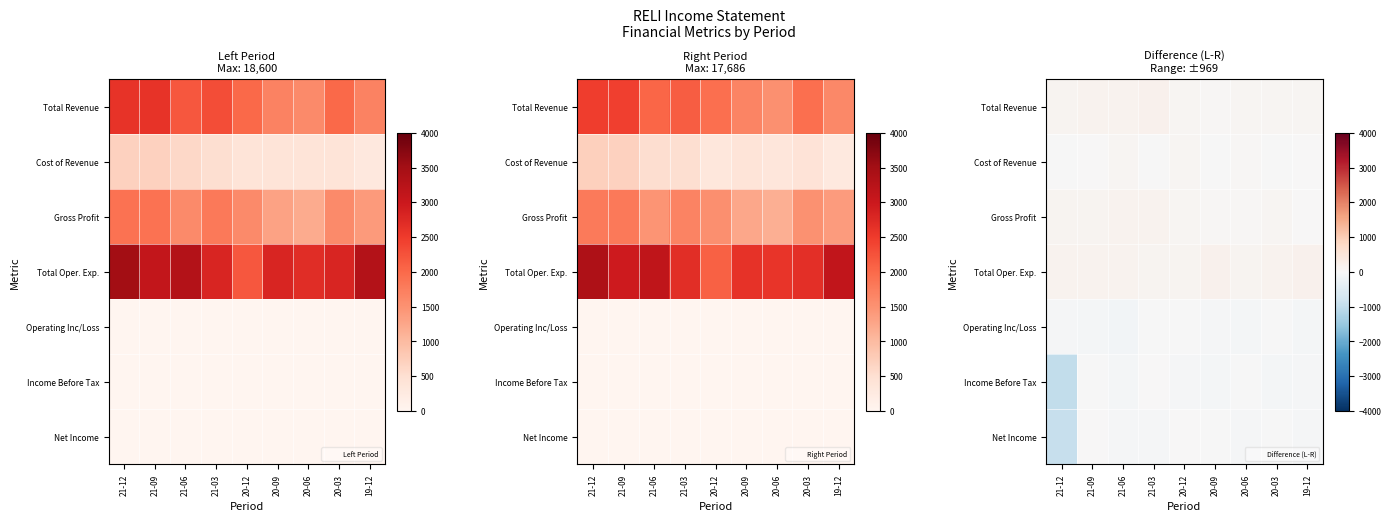

At which label does Gross Profit first exceed 91?

21-12